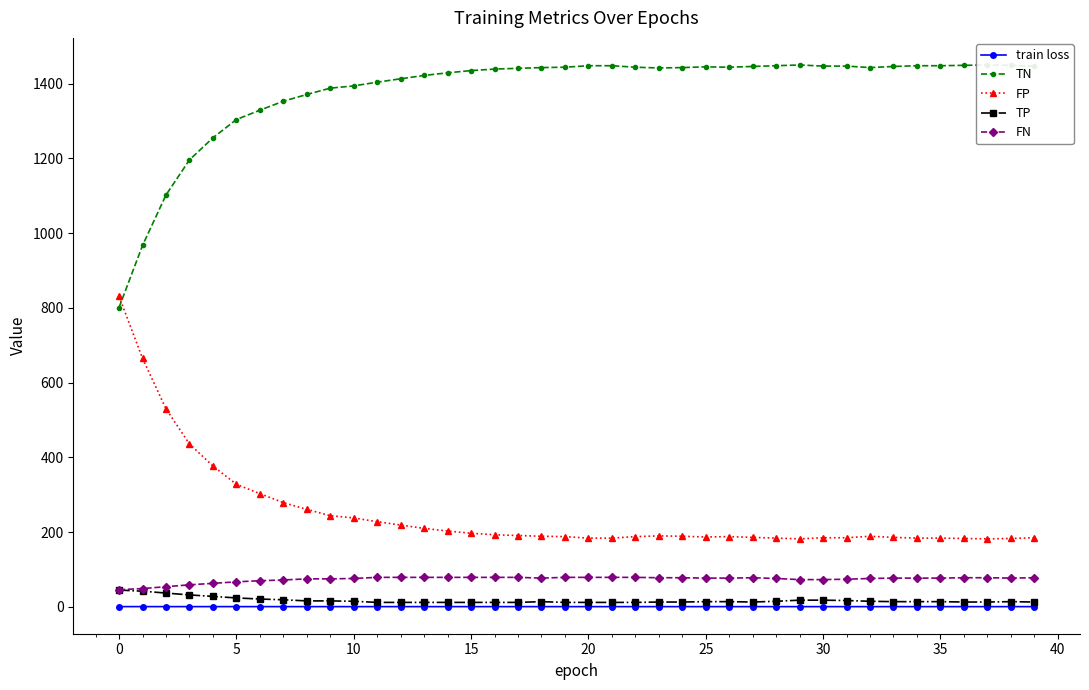

What is the value of the train loss point at the 18th from the left?

0.7